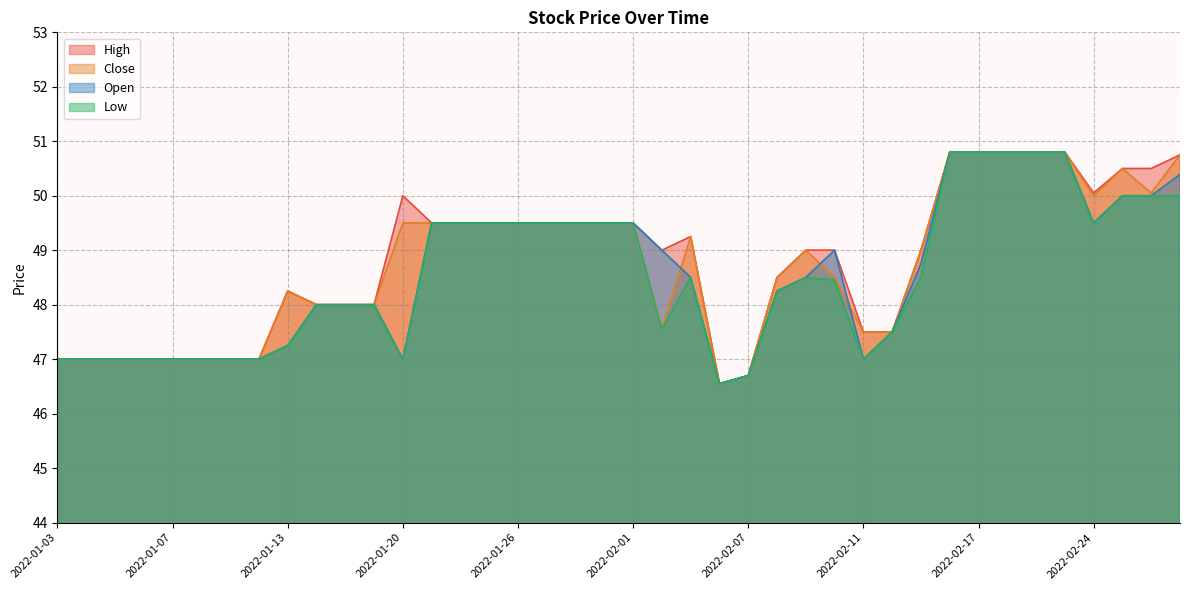

Where is the first local maximum for Close?

2022-01-13